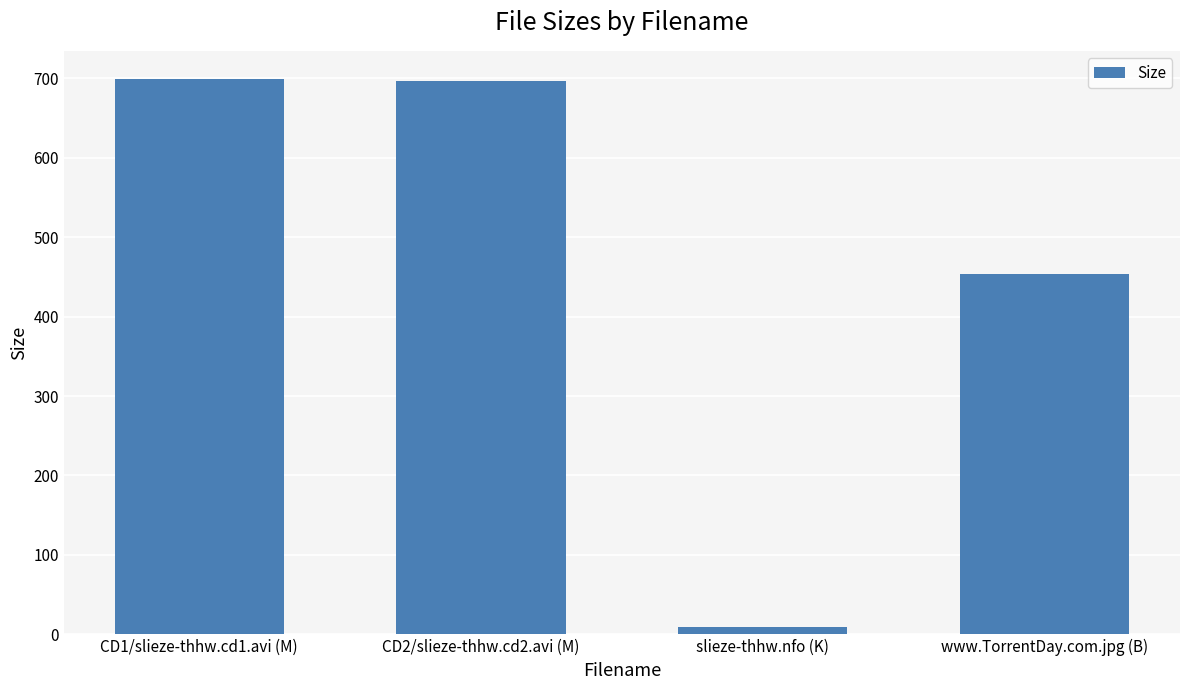

What is the difference between the values at slieze-thhw.nfo (K) and CD1/slieze-thhw.cd1.avi (M)?

690.1